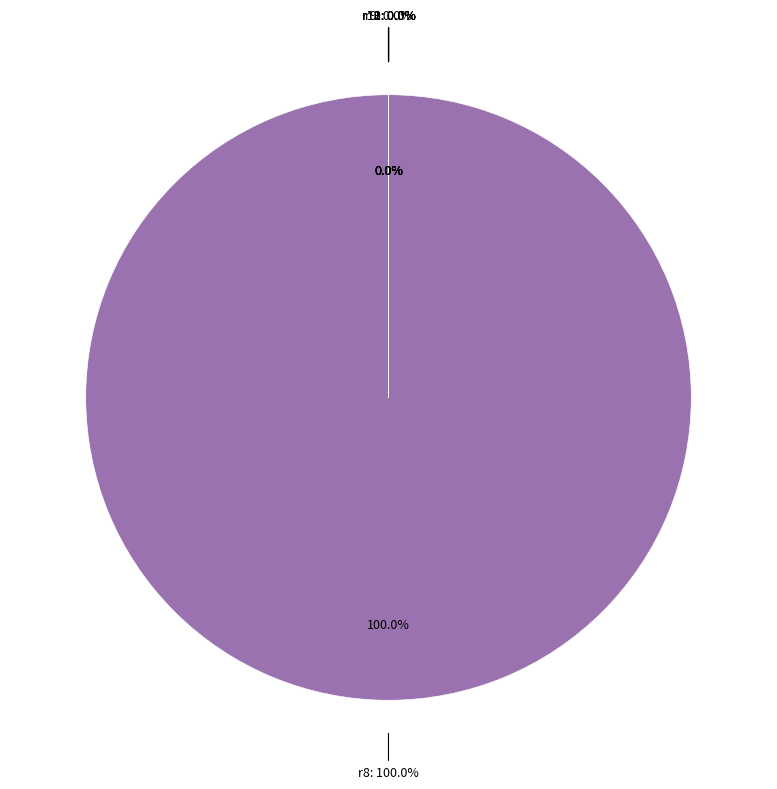

How many slices are in this pie chart?

6